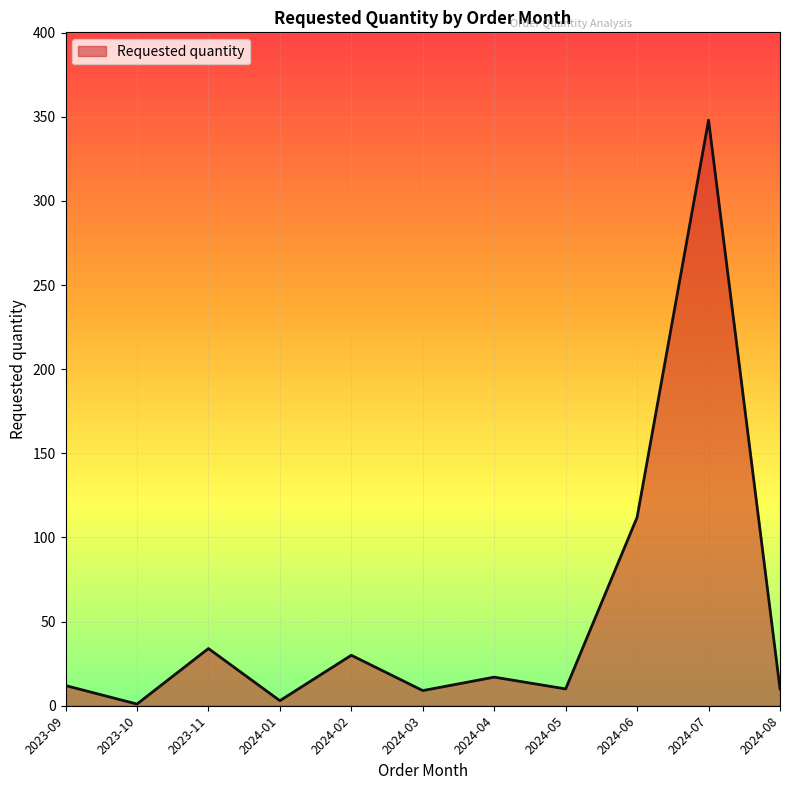

Approximately how many times larger is the value at 2024-03 compared to 2024-06?

0.1